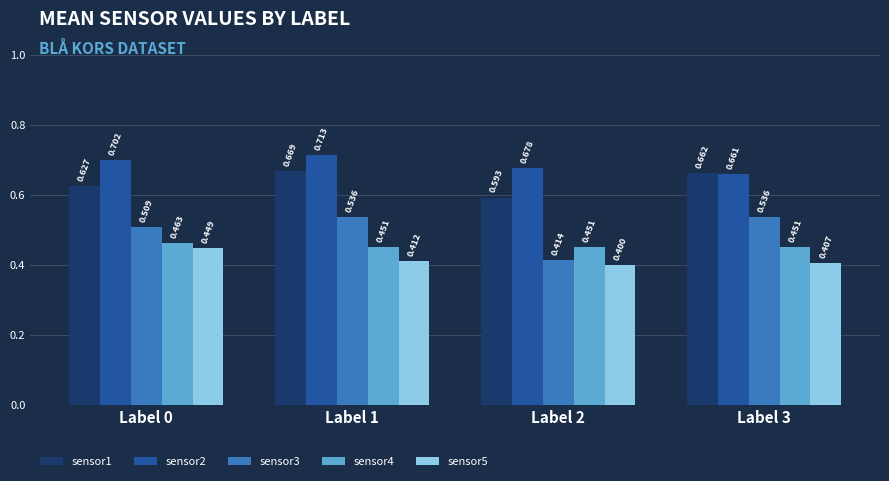

Is the value of sensor4 at Label 0 greater than the value of sensor3 at Label 3?

No